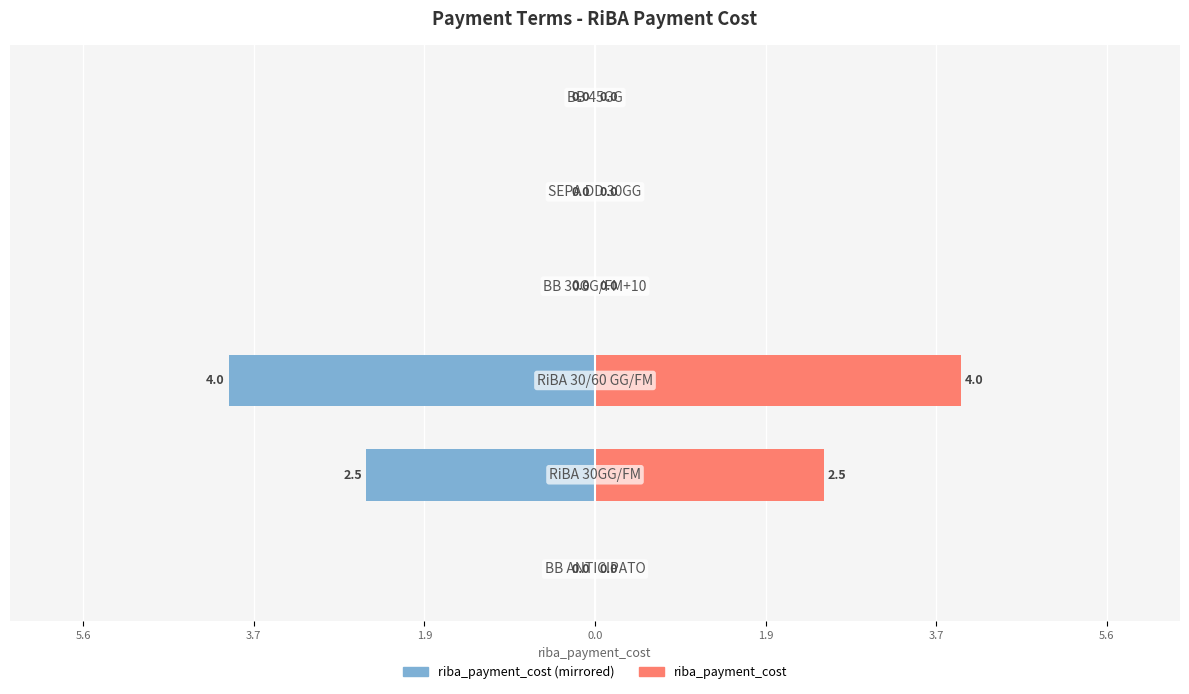

Rank the series by their maximum value, from lowest to highest.

riba_payment_cost (left), riba_payment_cost